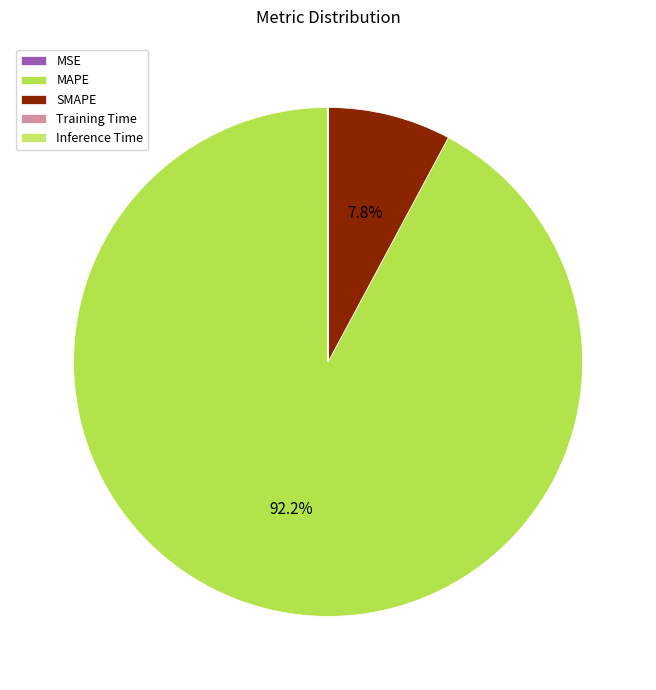

Which slice represents more than half of the pie?

MAPE